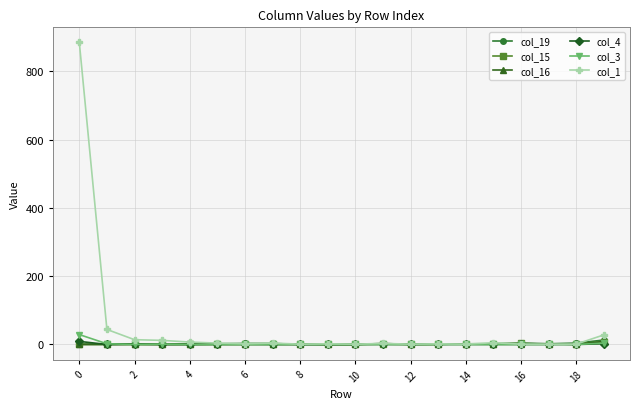

Which series has the largest total across all categories?

col_1